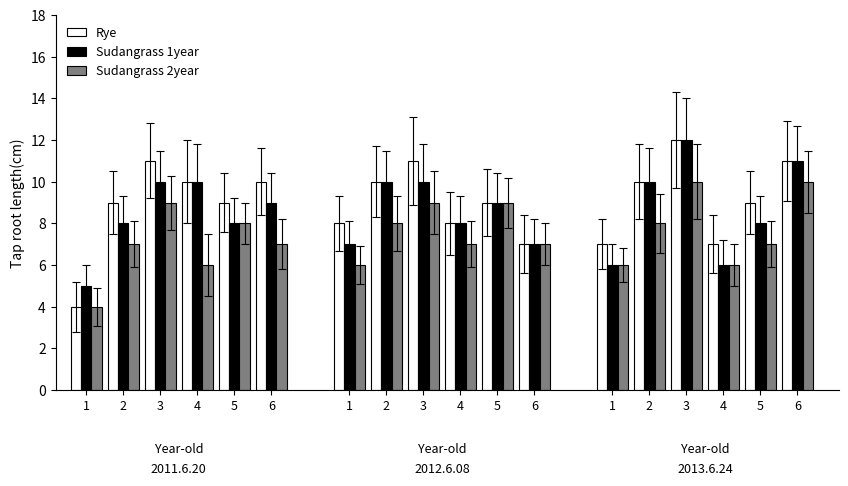

How many bars are there in total?

54